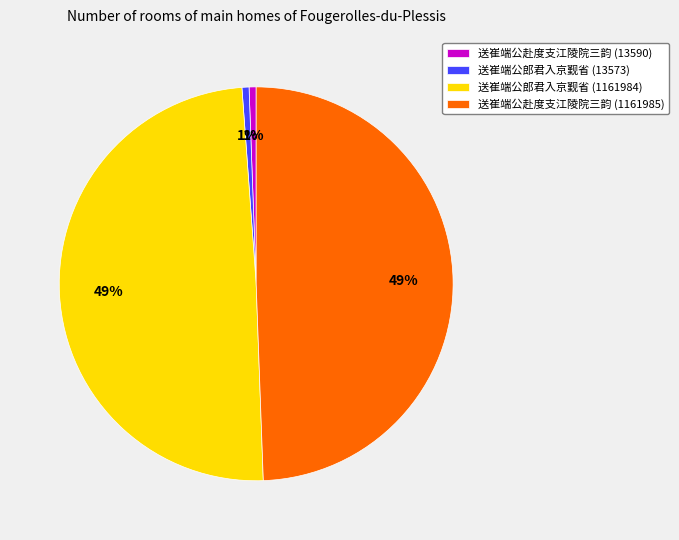

To the nearest percent, what is the average slice percentage?

25%